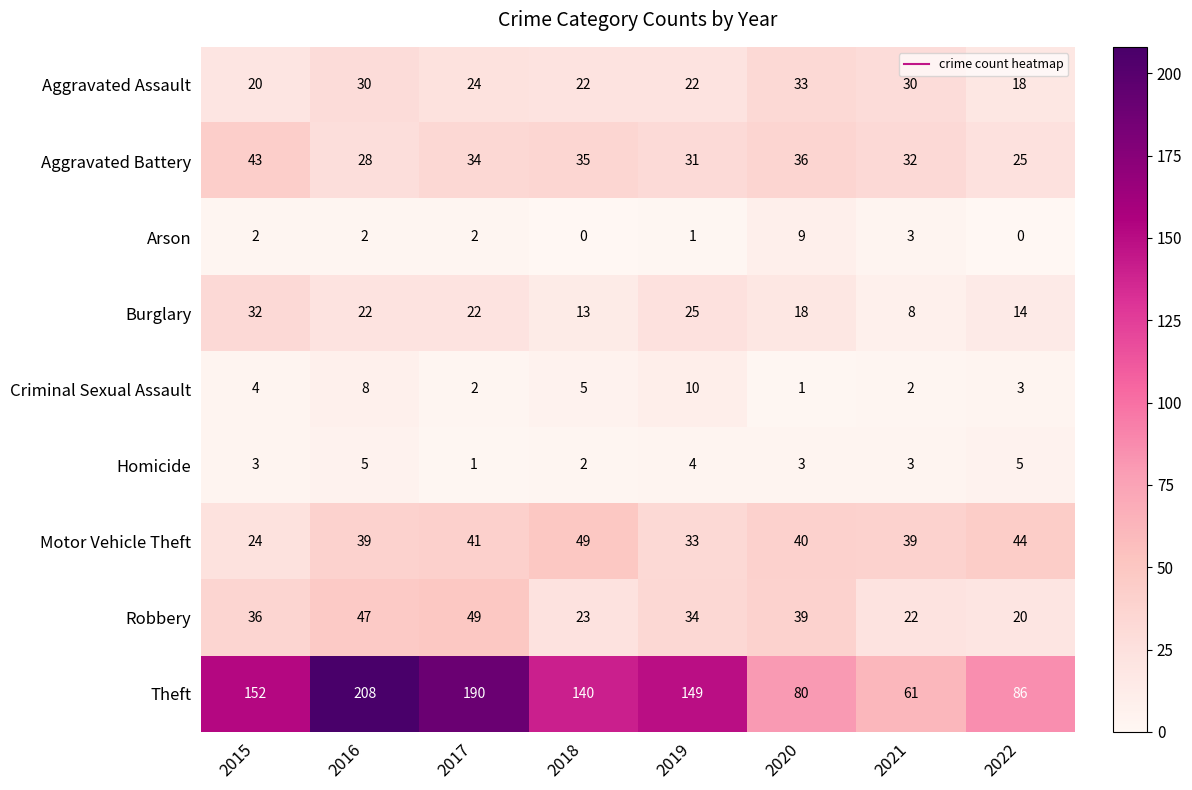

Which category has the lowest value in the Aggravated Battery series?

2022